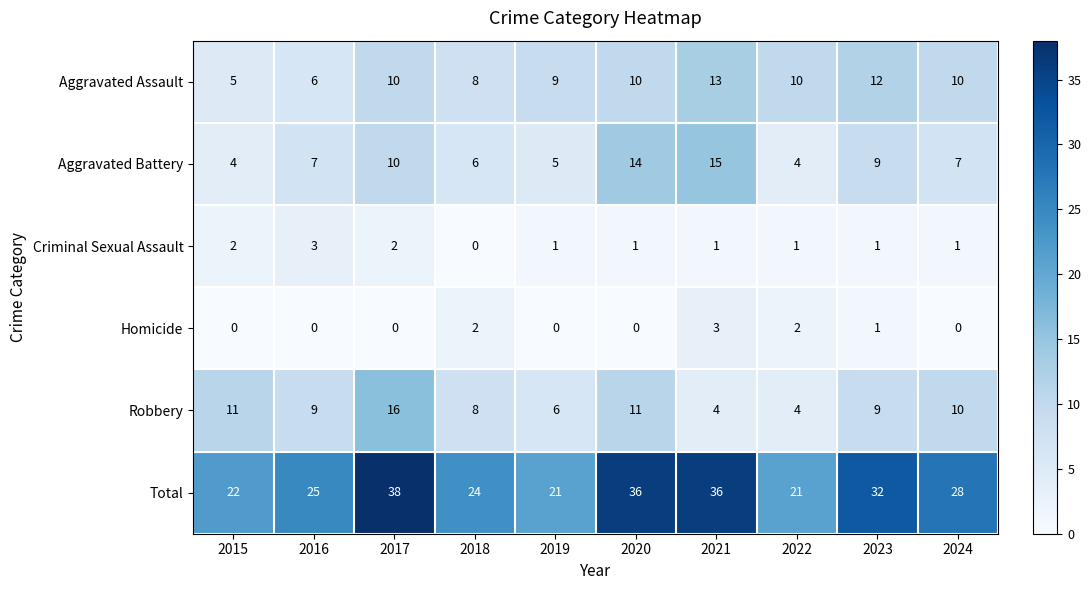

How many data points does each series have?

10